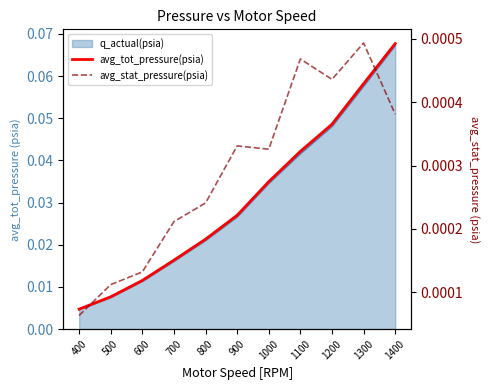

How many interior local peaks does the avg_stat_pressure(psia) series have?

3